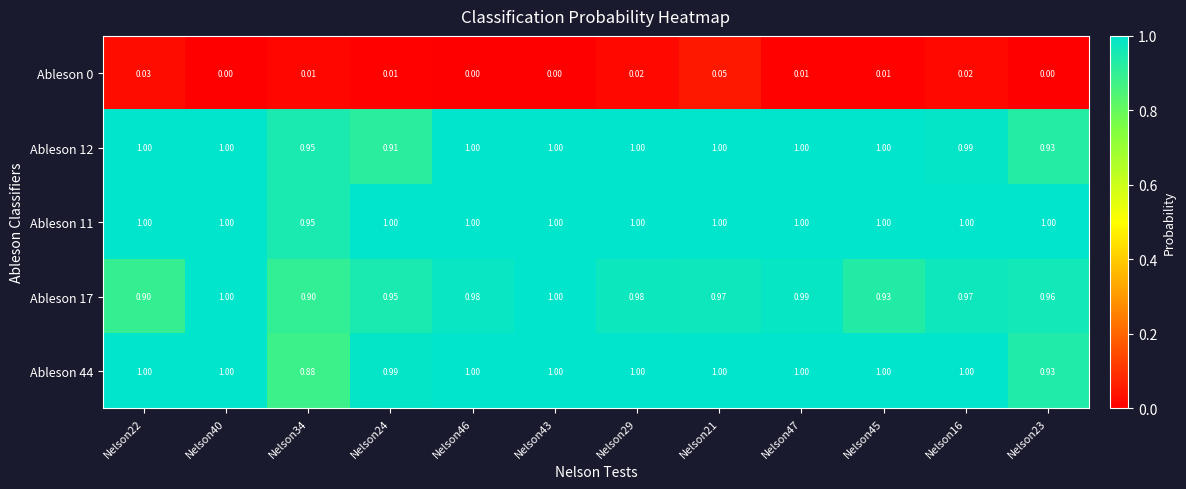

What is the spread (max minus min) of values at Nelson29?

1.0